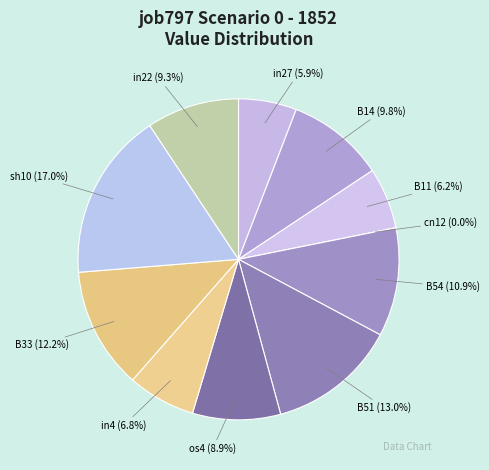

To the nearest percent, what is the difference between the largest and smallest slice percentages?

17%